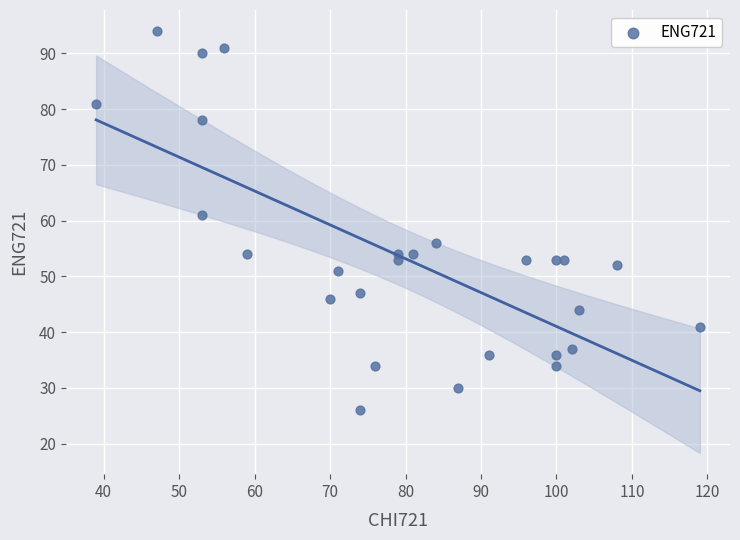

What Y value in the scatter plot is closest to 60?

61